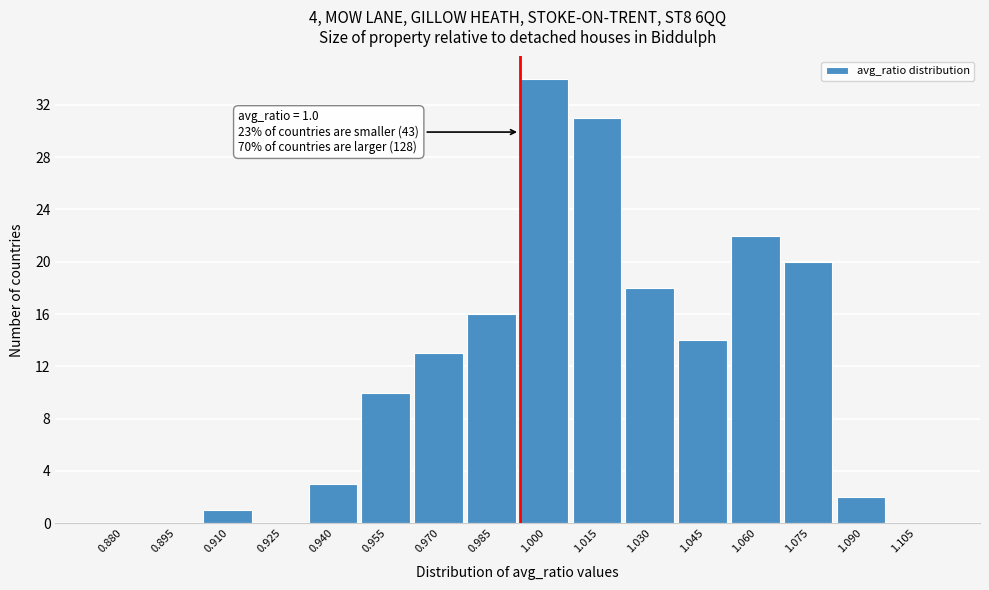

Reading left to right, transcribe all the data shown in this chart.

0.880=0	0.895=0	0.910=1	0.925=0	0.940=3	0.955=10	0.970=13	0.985=16	1.000=34	1.015=31	1.030=18	1.045=14	1.060=22	1.075=20	1.090=2	1.105=0